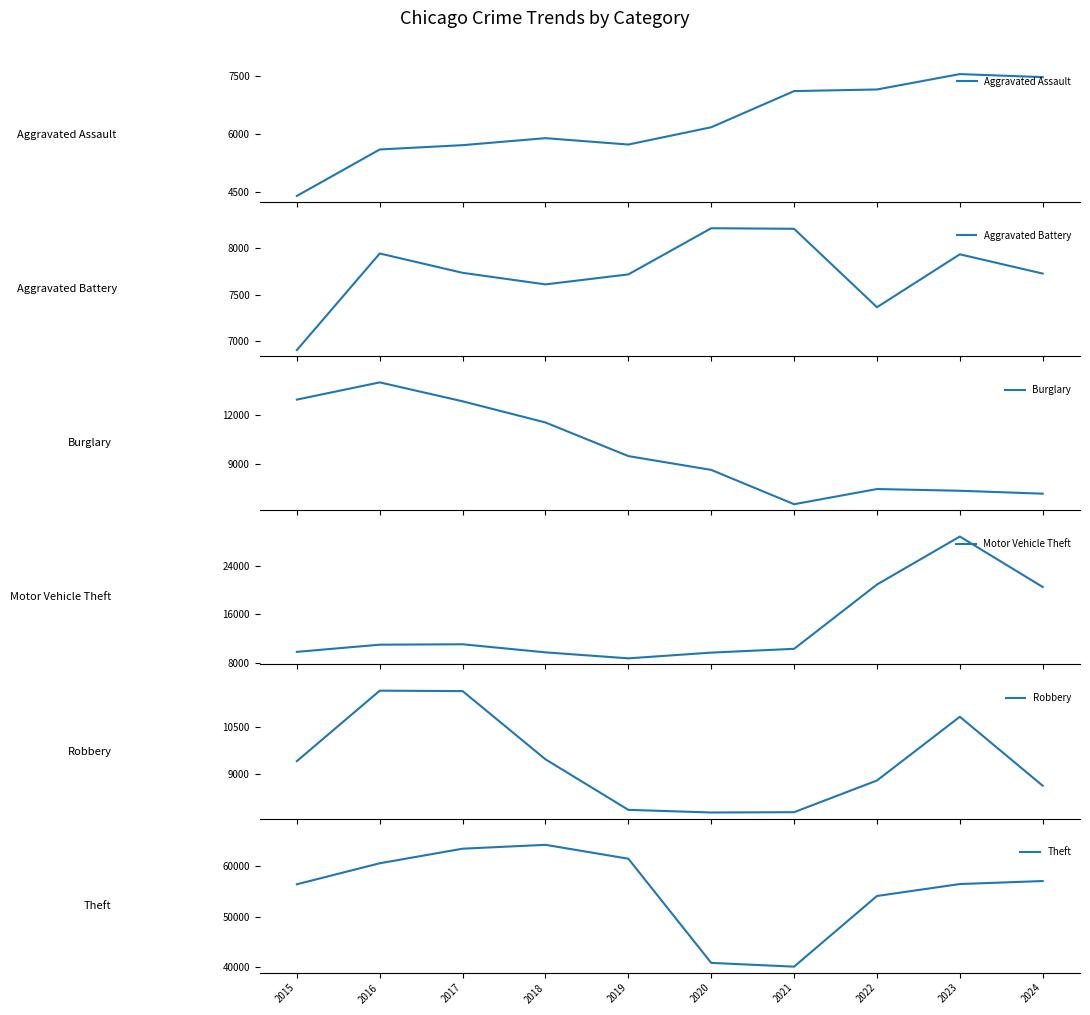

Between which two adjacent categories do Burglary and Robbery first intersect?

2020 and 2021